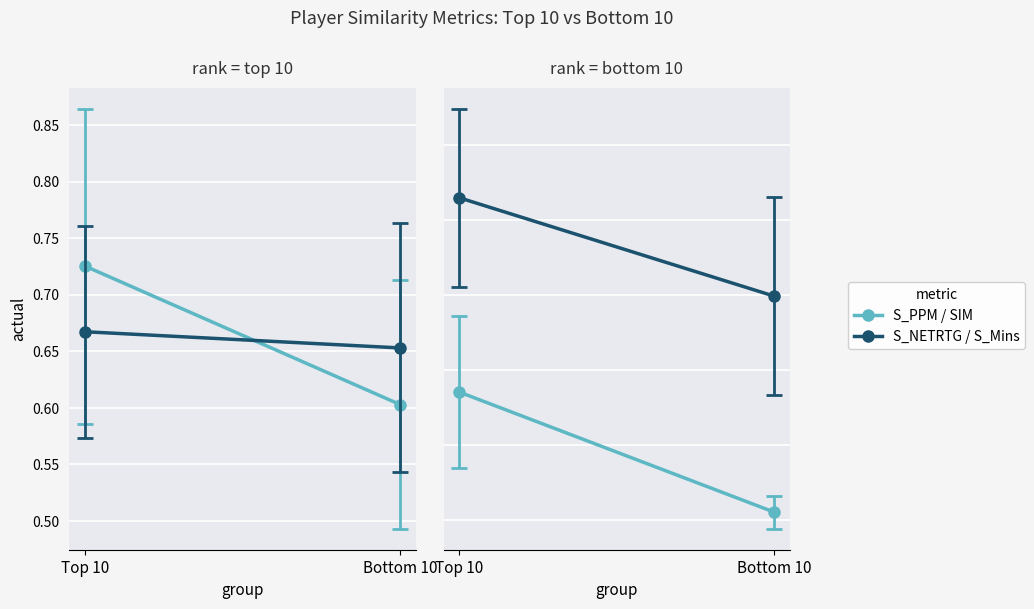

What is the sum of the S_NETRTG values at Bottom 10 and Top 10?

1.3